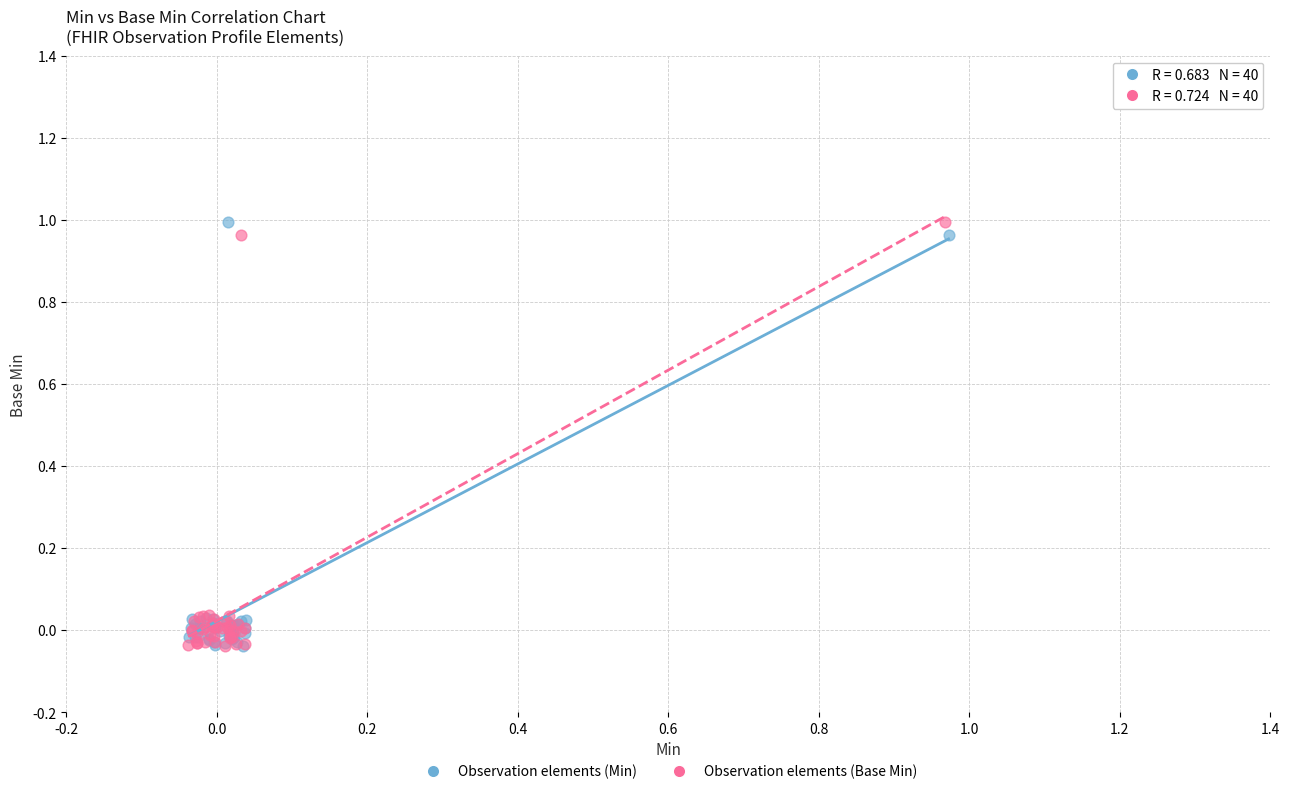

What are all the series names shown in the legend?

Observation elements (Min), Observation elements (Base Min)